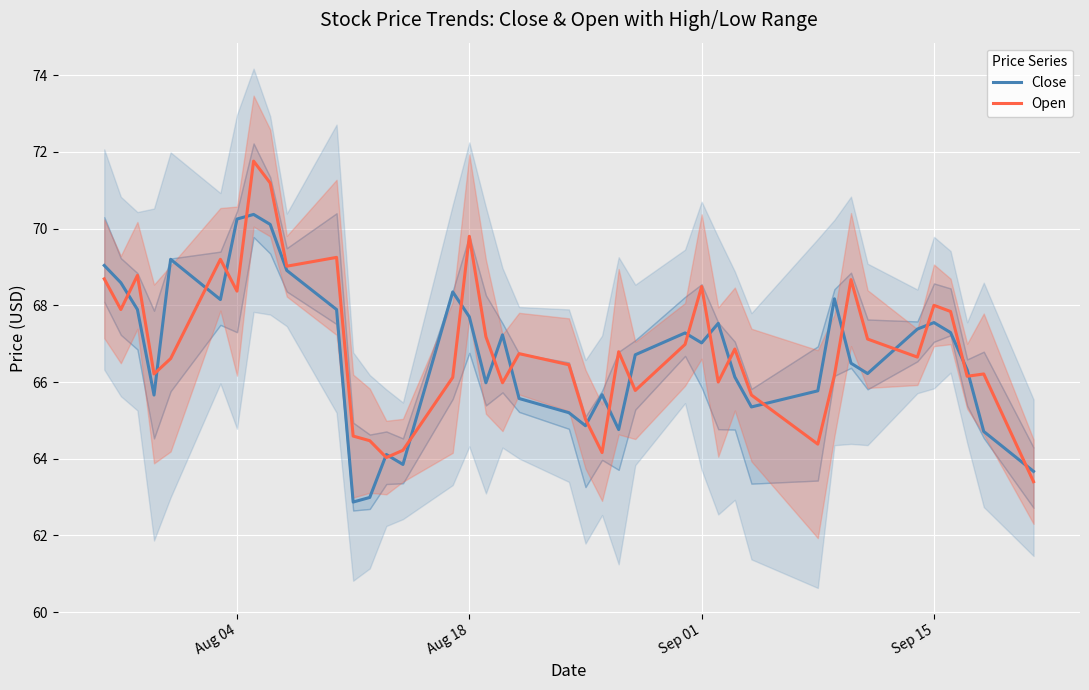

What is the sum of all Close values?

2668.8